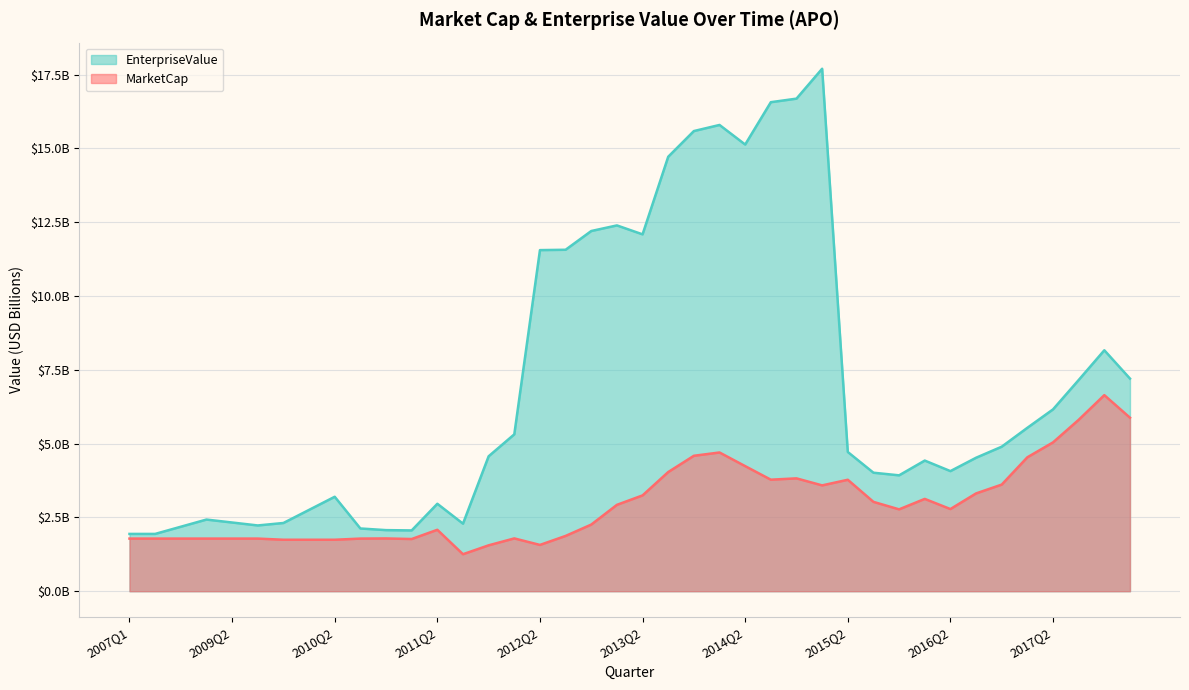

What are all the series names shown in the legend?

EnterpriseValue, MarketCap